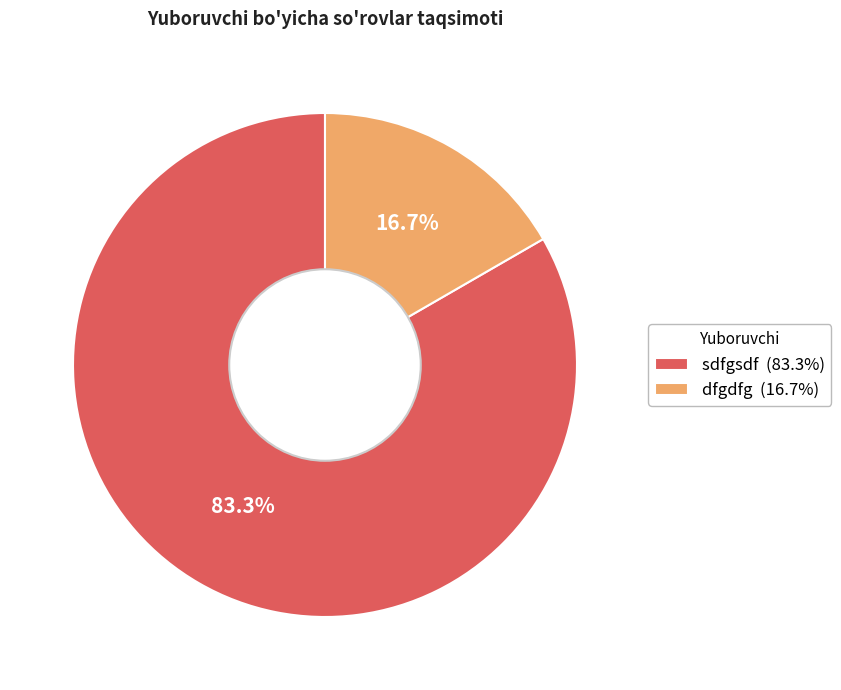

Which has a higher value, dfgdfg or sdfgsdf?

sdfgsdf